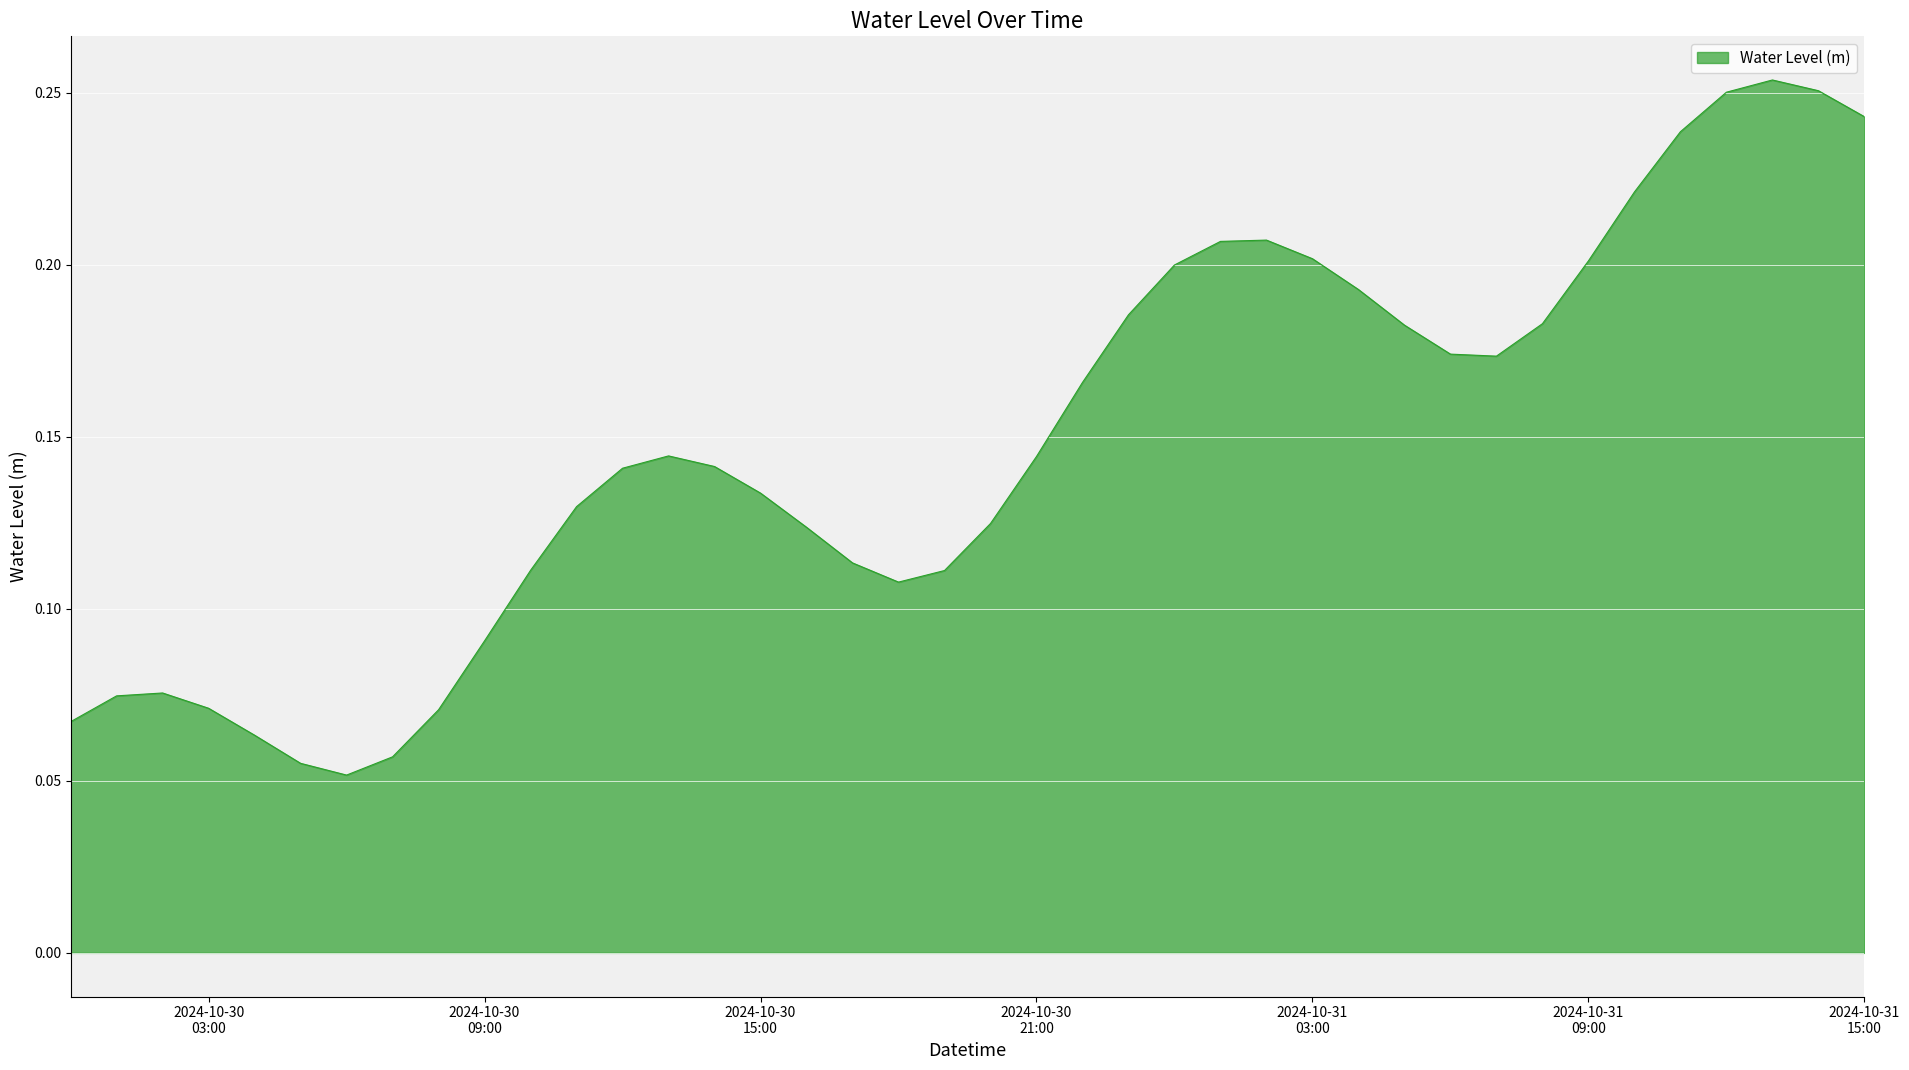

How many lines are shown in the chart?

1